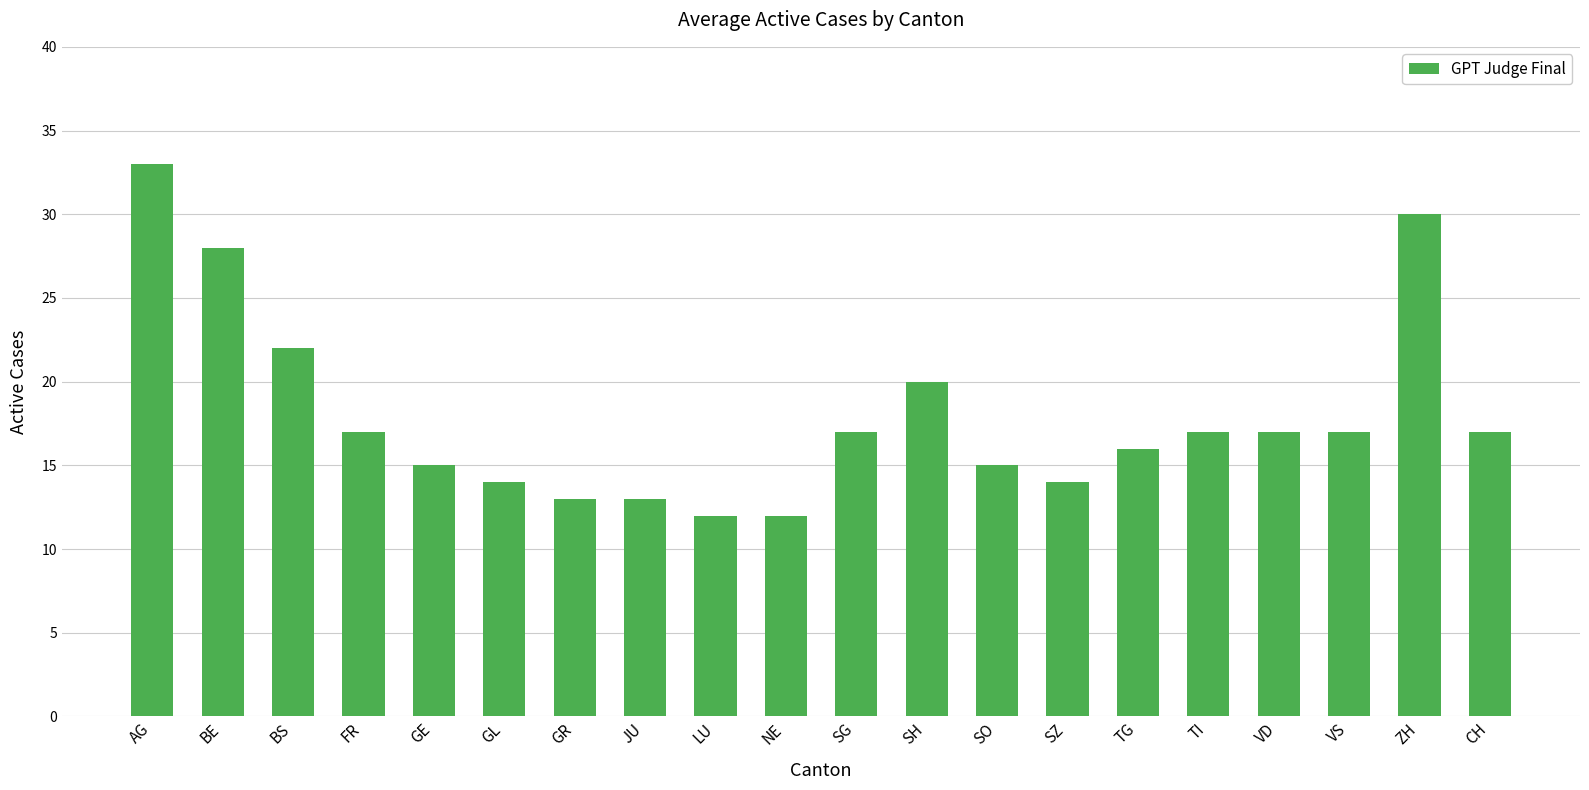

What is the minimum value shown in the chart?

12